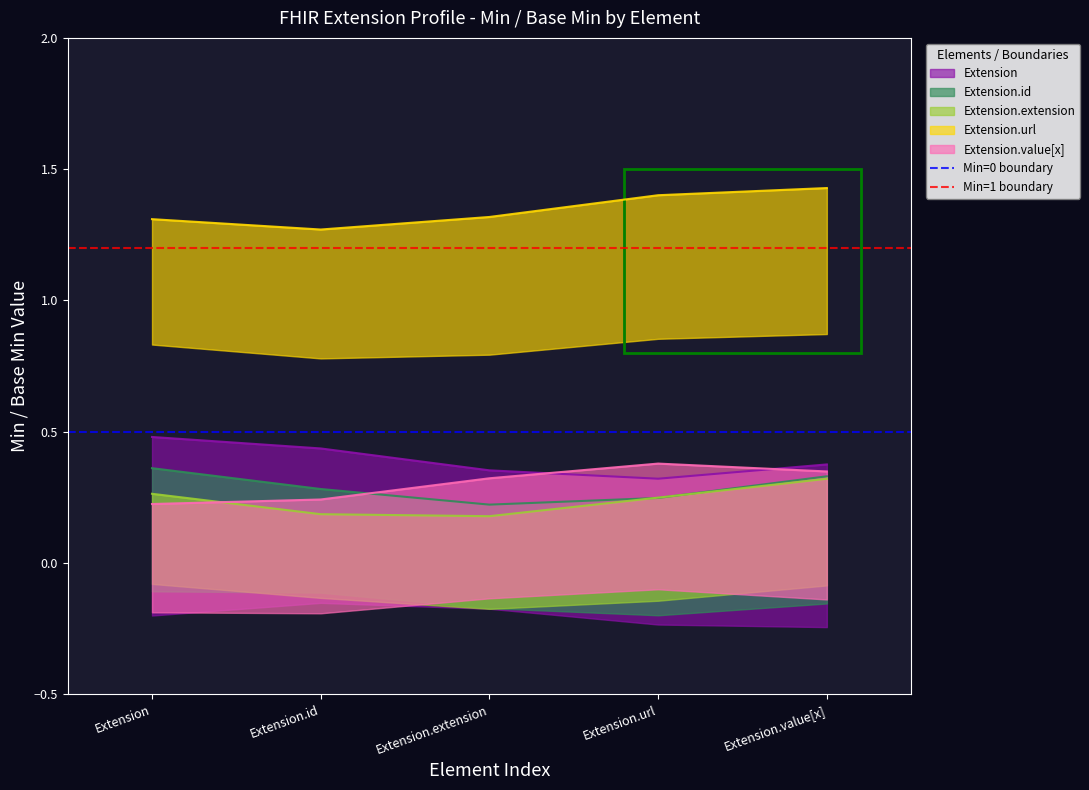

What is the spread (max minus min) of values at Extension.id?

0.7